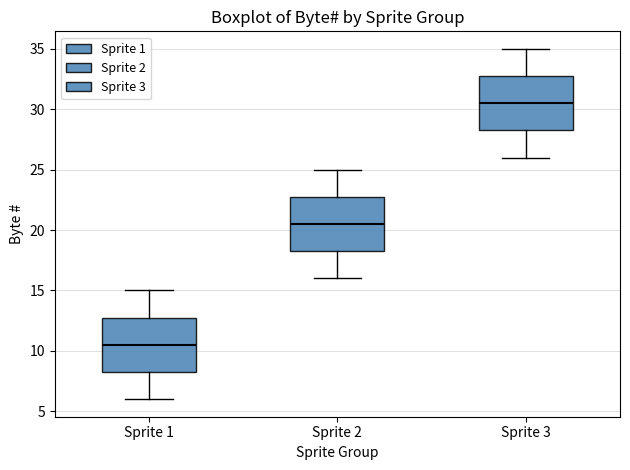

Which box has the lowest median line?

Sprite 1